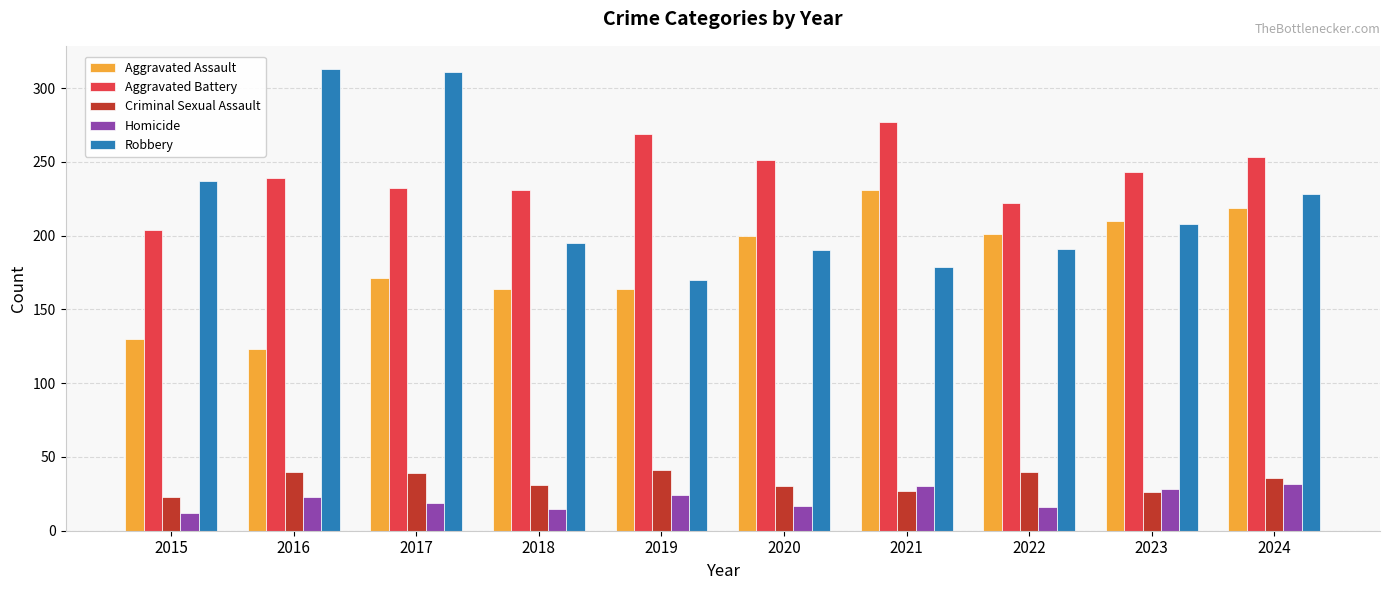

List the series in order of their peak value, highest first.

Robbery, Aggravated Battery, Aggravated Assault, Criminal Sexual Assault, Homicide